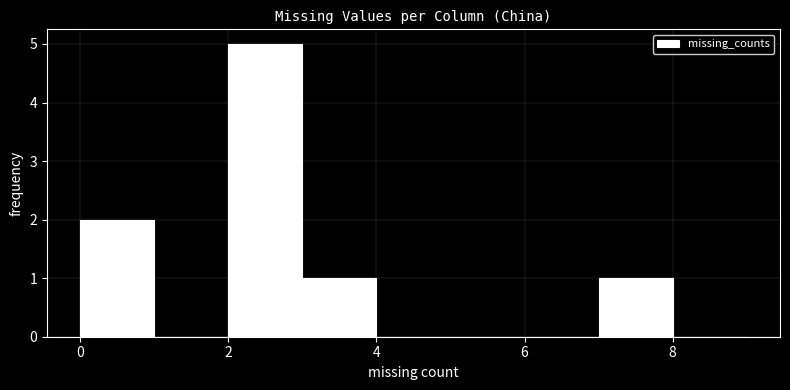

Reading left to right, list every bar in this chart as the range it spans on the x-axis followed by its height. The values are not printed on the chart, so give them approximately, as read against the axis.

0 to 1: 2
1 to 2: 0
2 to 3: 5
3 to 4: 1
4 to 5: 0
5 to 6: 0
6 to 7: 0
7 to 8: 1
8 to 9: 0